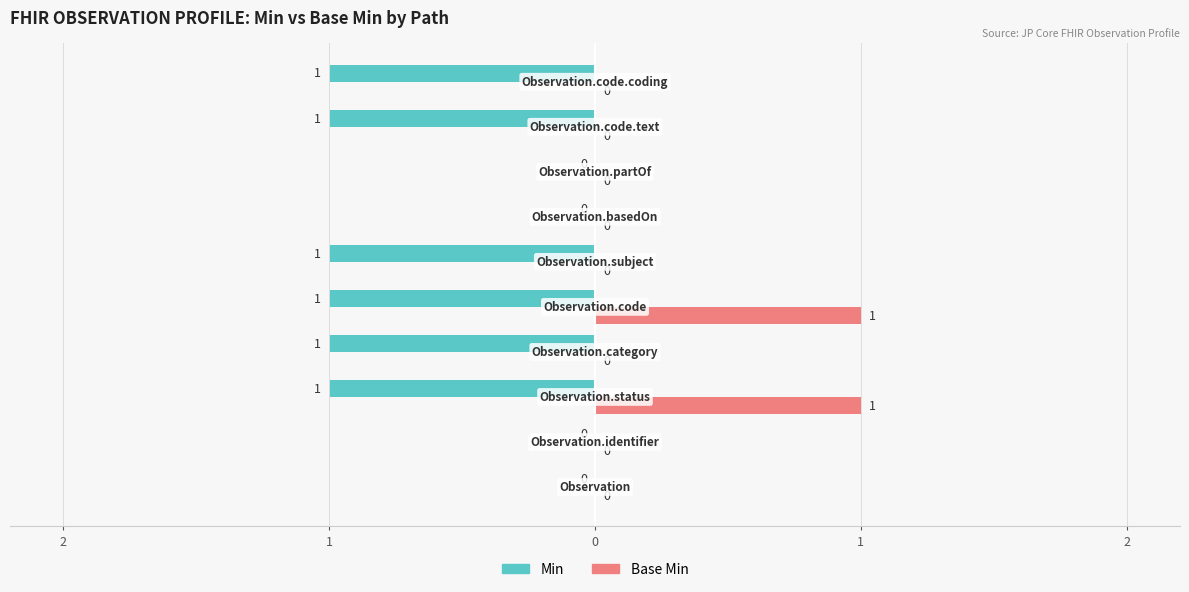

What is the minimum value shown in the chart?

-1